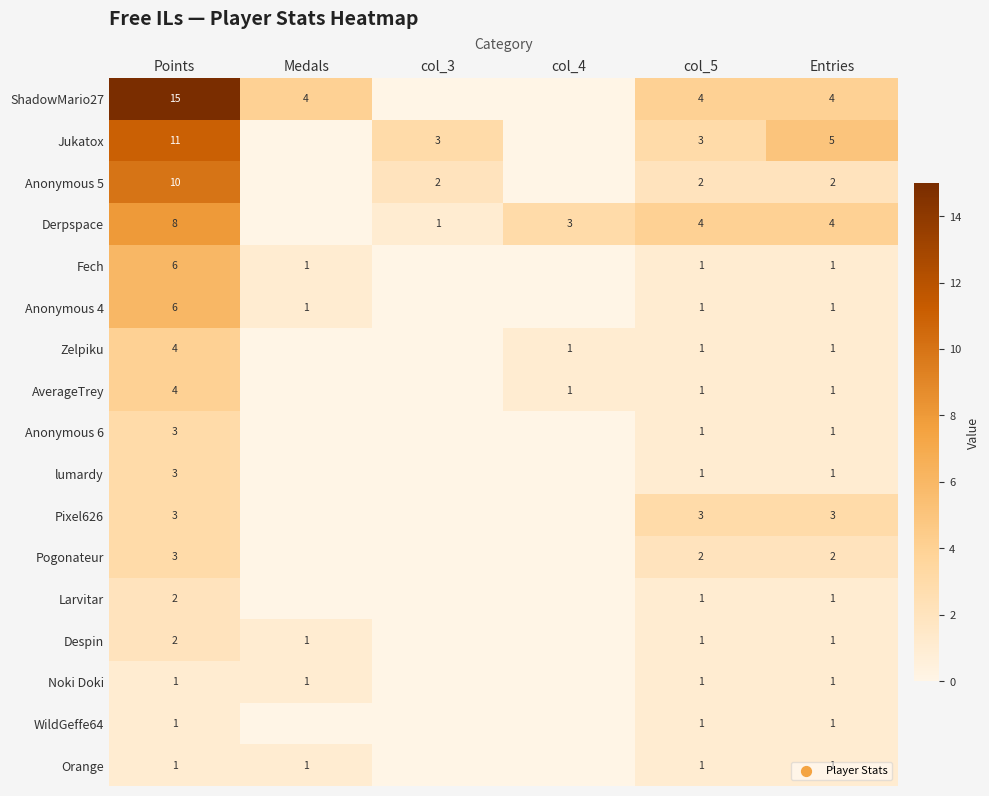

What is the greatest value displayed?

15